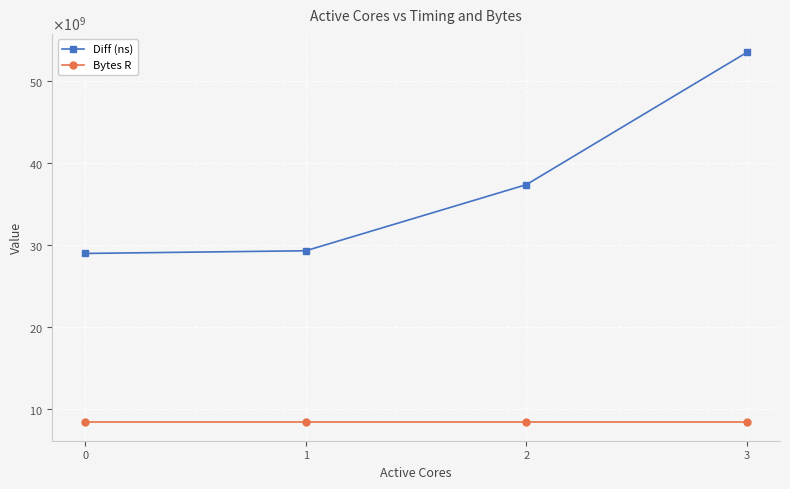

What is the sum of the Bytes R values at 0 and 1?

16777216000